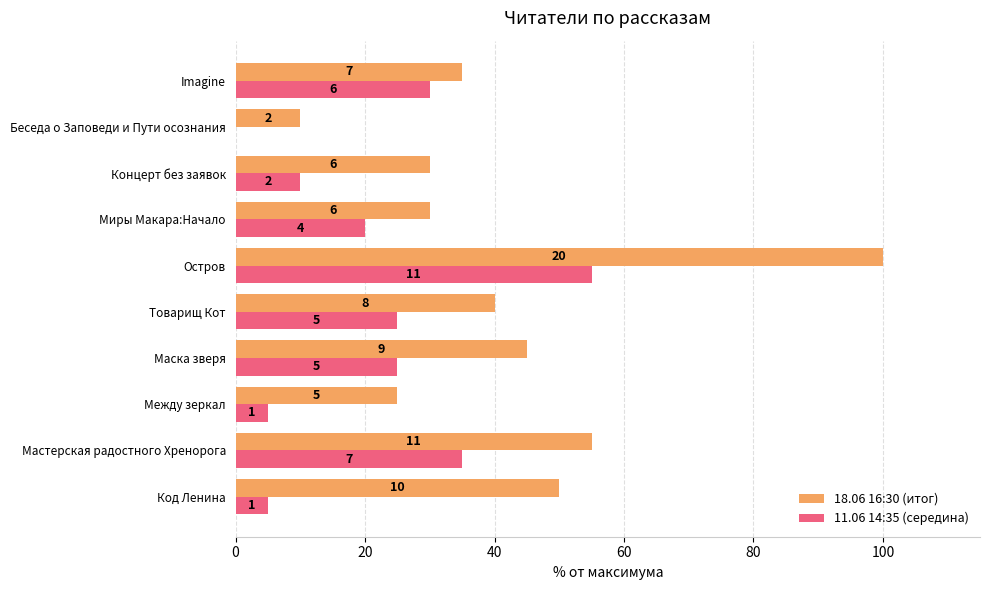

What is the value of the 11.06 14:35 (середина) bar at the 10th from the left?

30.0